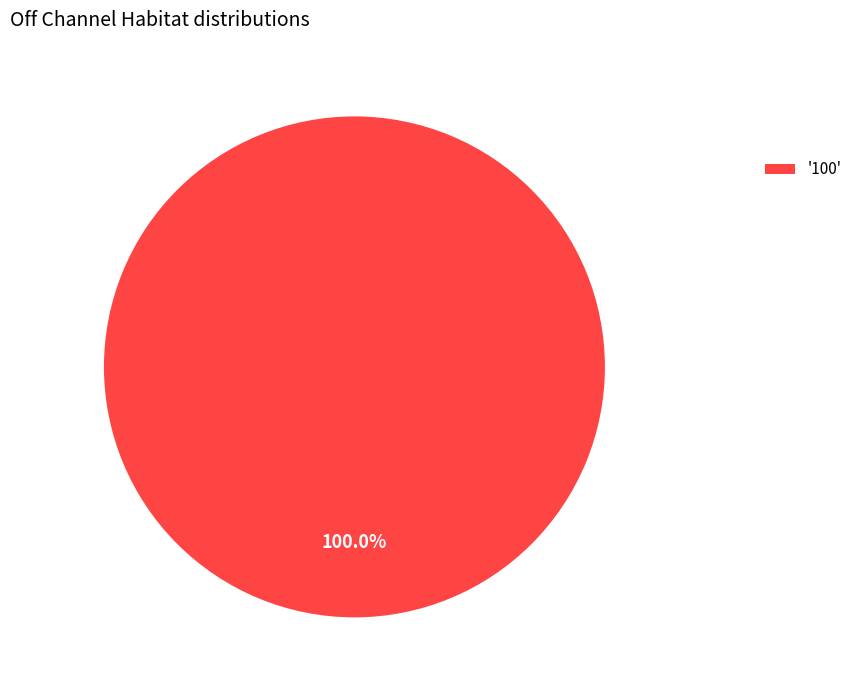

Rank the categories by value from lowest to highest.

'100'